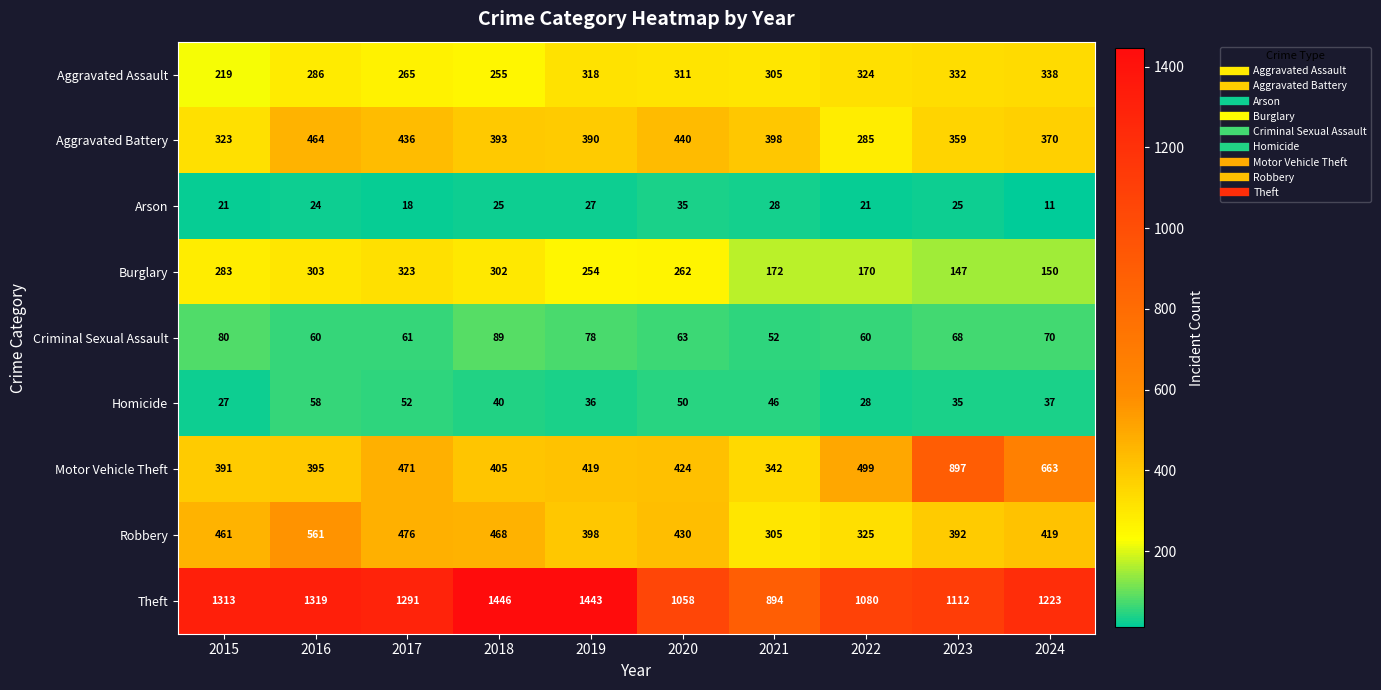

Which series has the widest spread of values?

Motor Vehicle Theft